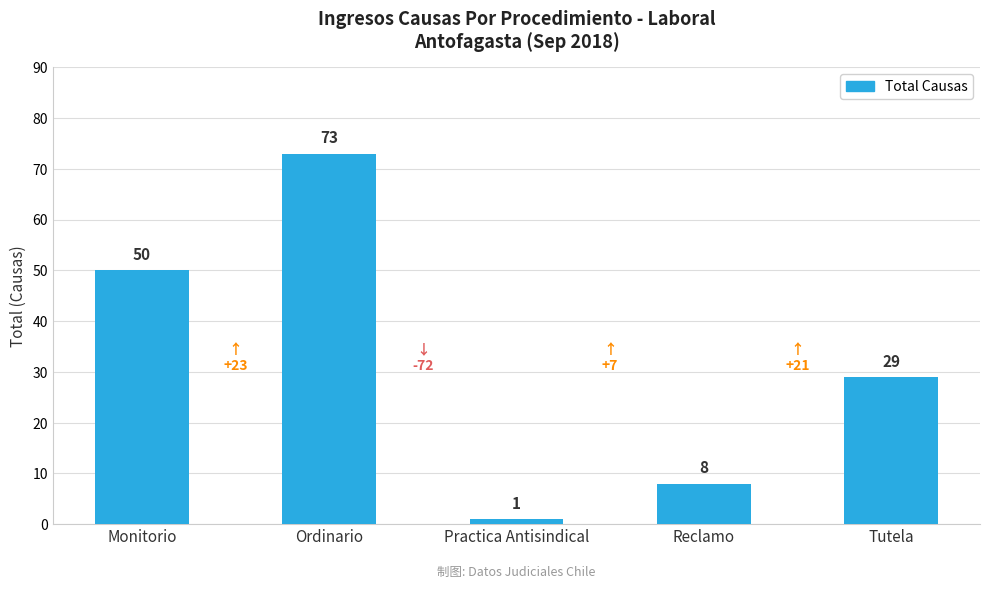

How many values are below 29?

2